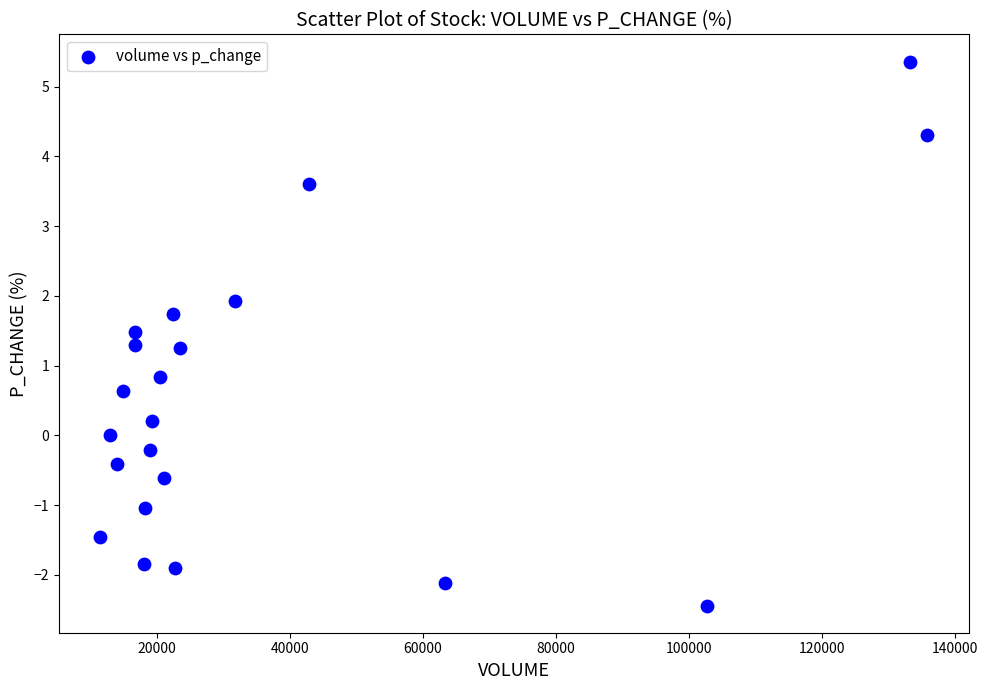

What is the range of Y values (max minus min)?

7.8